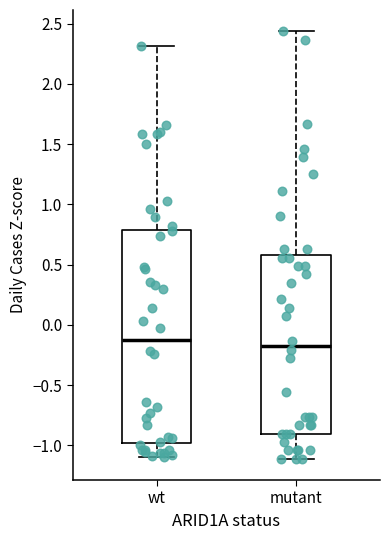

Reading left to right, transcribe this box plot: for each box, give where its median line is, the range the box spans, and where its two whiskers end, as read against the y-axis. The values are not printed on the chart, so give them approximately, as read against the axis.

wt: median -0.10, box -1.00 to 0.80, whiskers -1.10 to 2.30
mutant: median -0.15, box -0.90 to 0.60, whiskers -1.10 to 2.45